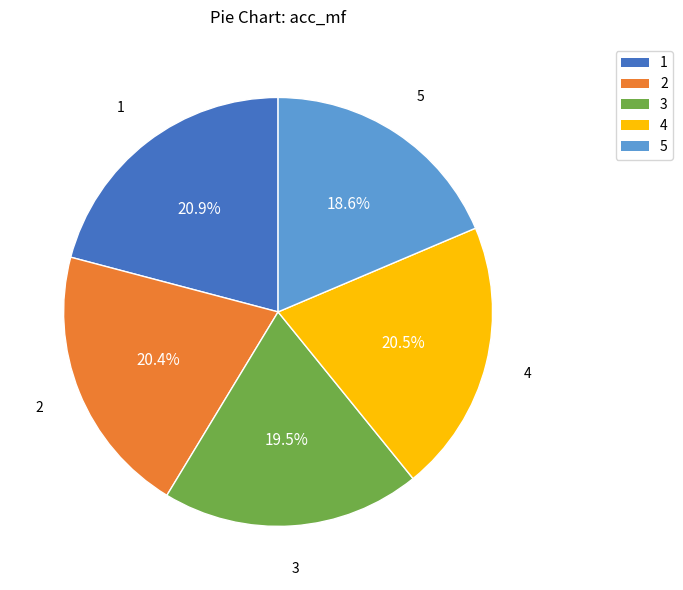

Count the number of slices in the pie.

5